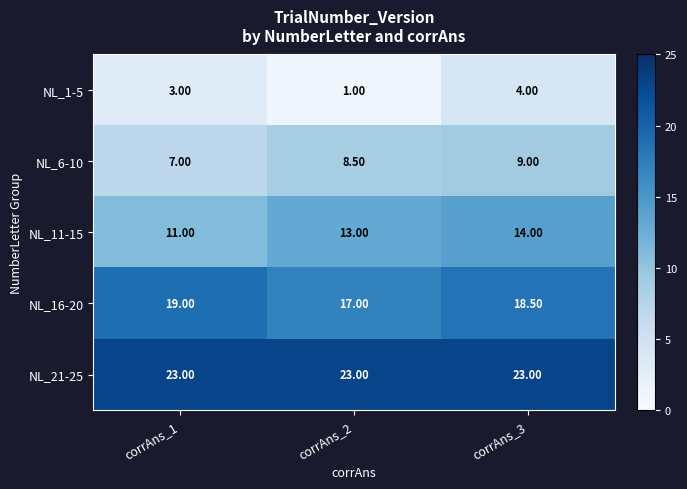

What is the total value across all series at corrAns_2?

62.5